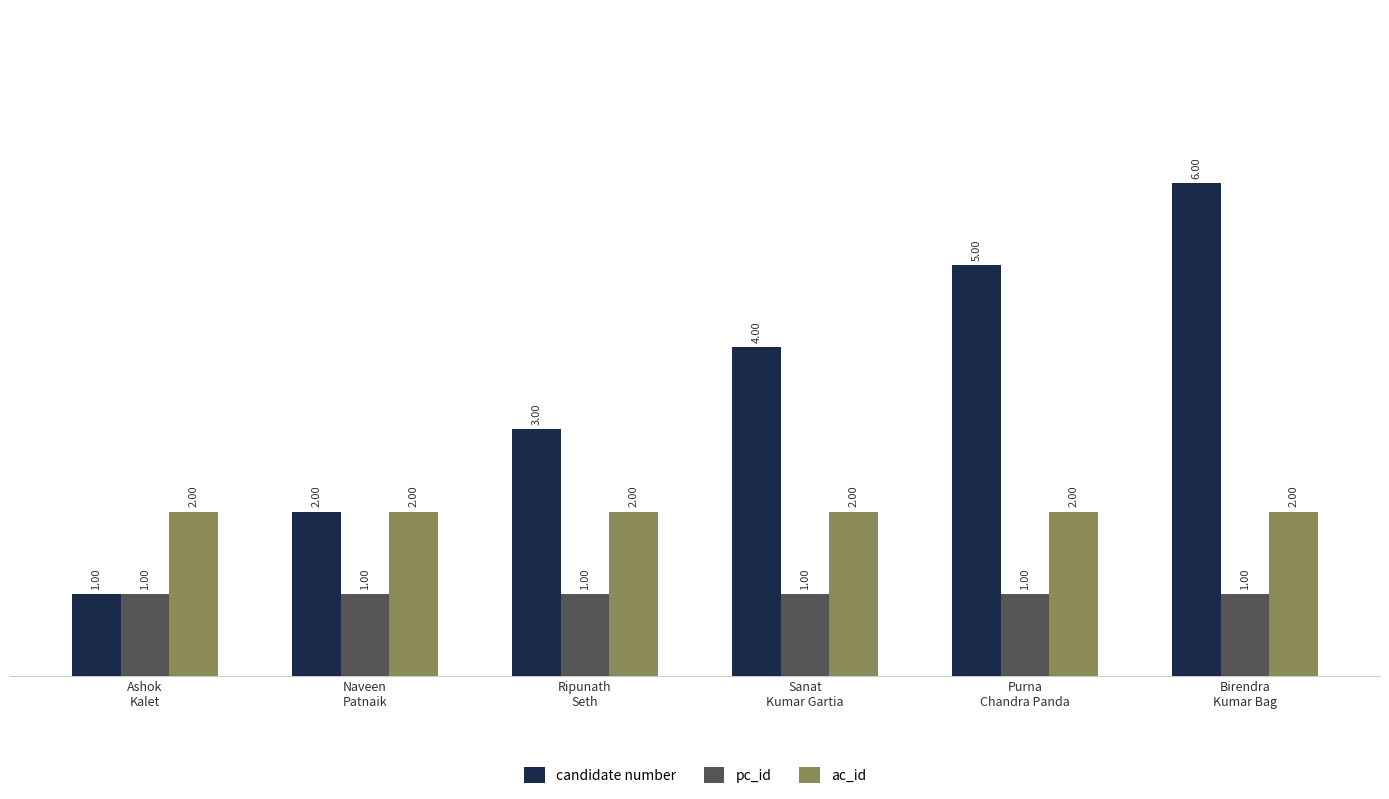

At which category is the sum across all series the highest?

Birendra
Kumar Bag